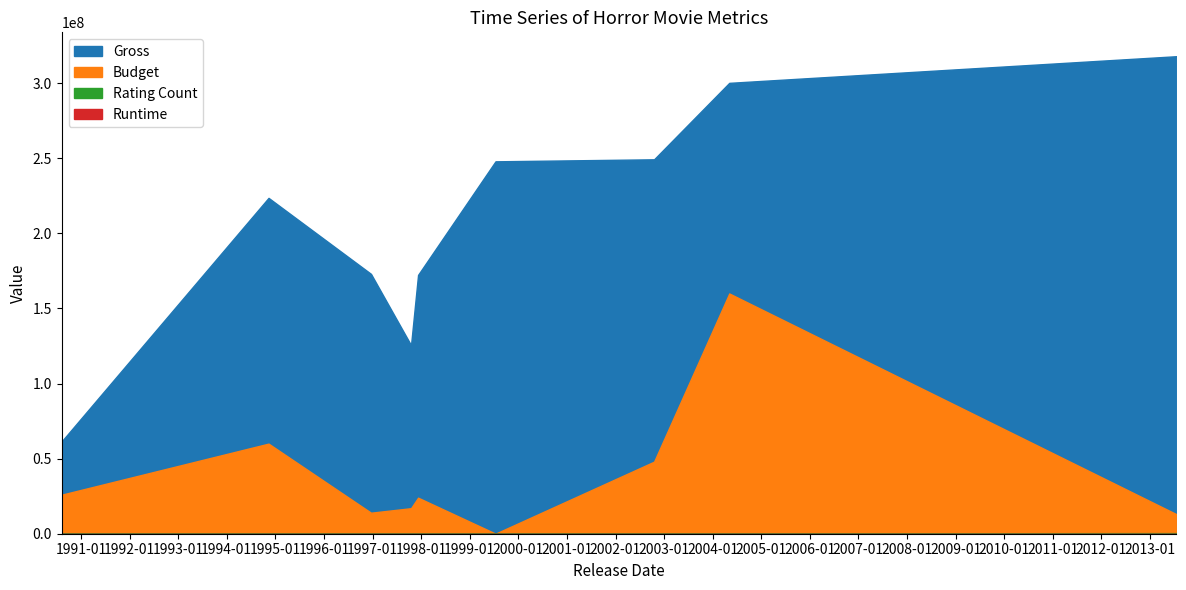

What is the smallest value displayed?

81